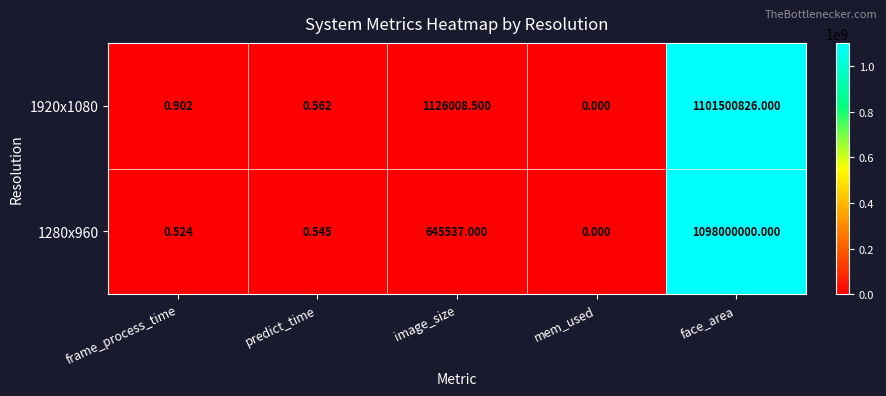

At which label is 1280x960 closest to 549000000?

image_size